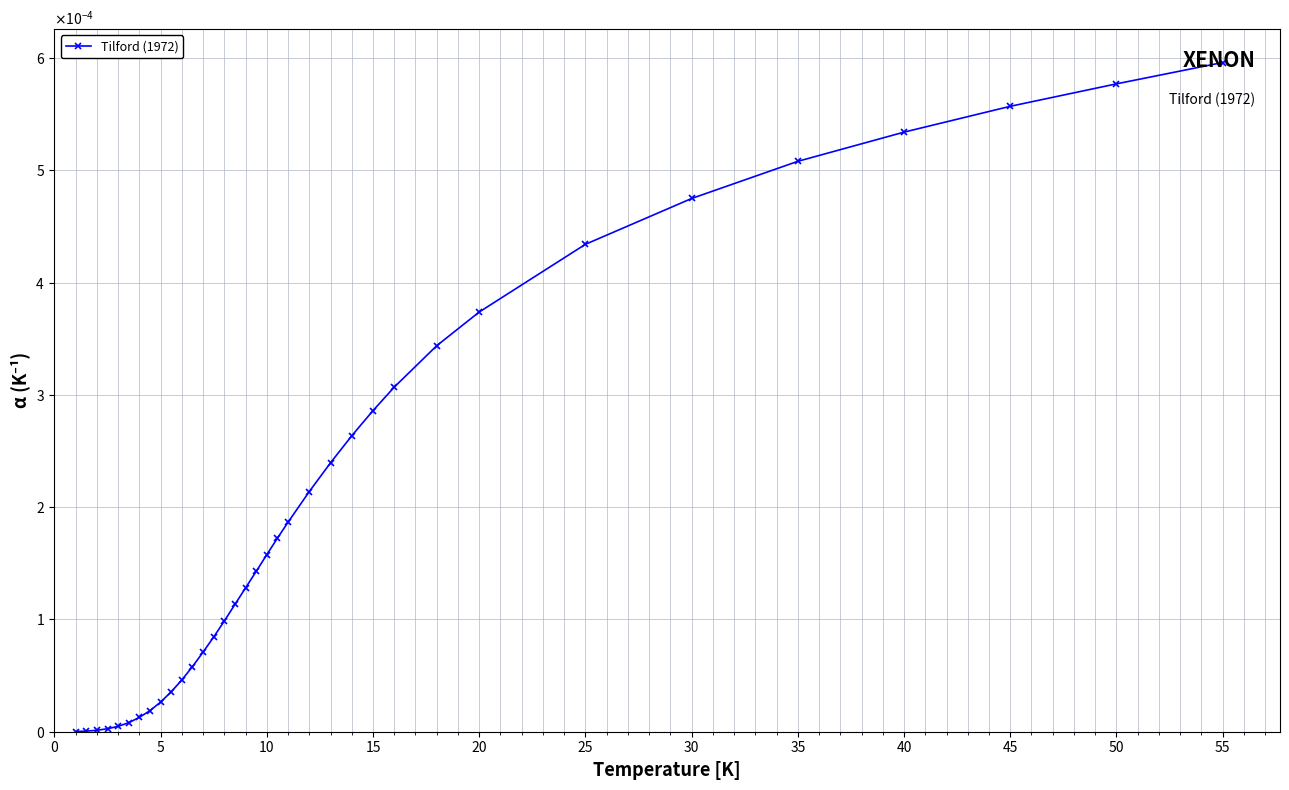

True or false: the data has more than 1 interior local peaks.

False